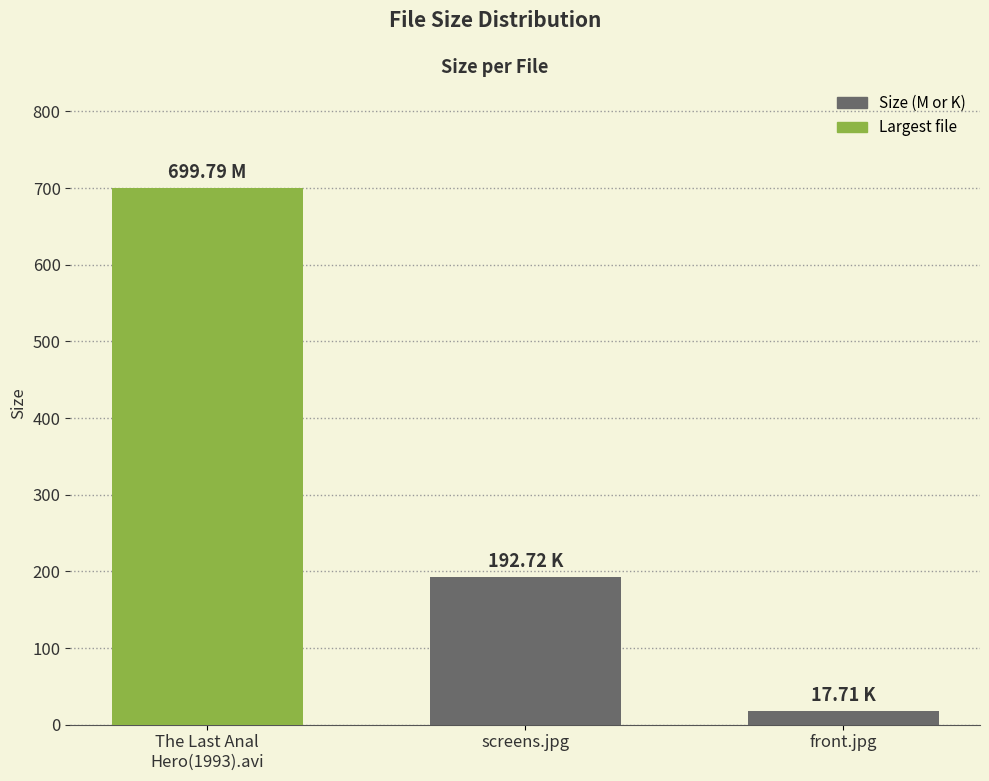

Reading left to right, transcribe all the data shown in this chart.

699.8	192.7	17.7